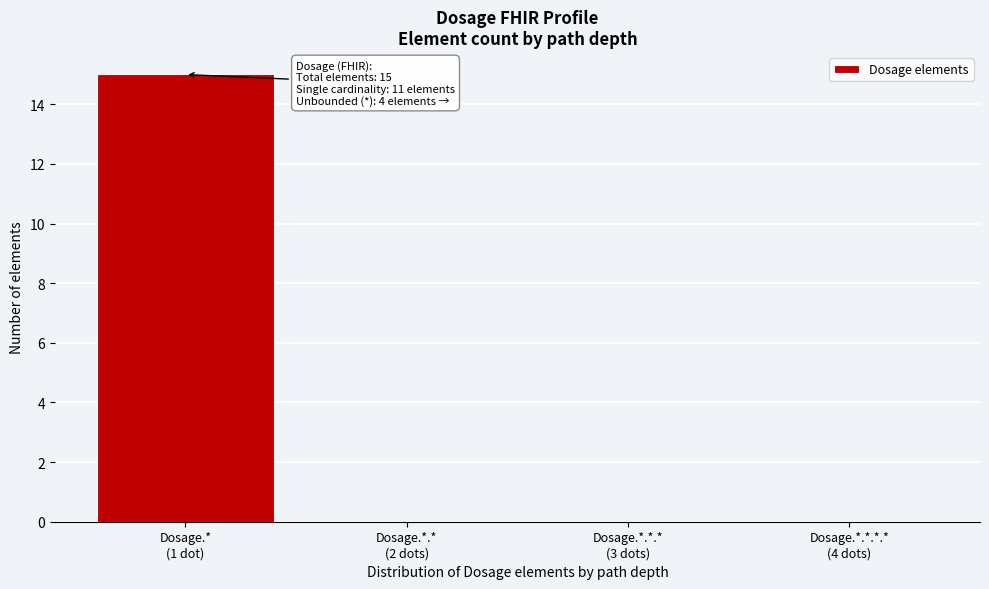

What is the maximum value shown in the chart?

15